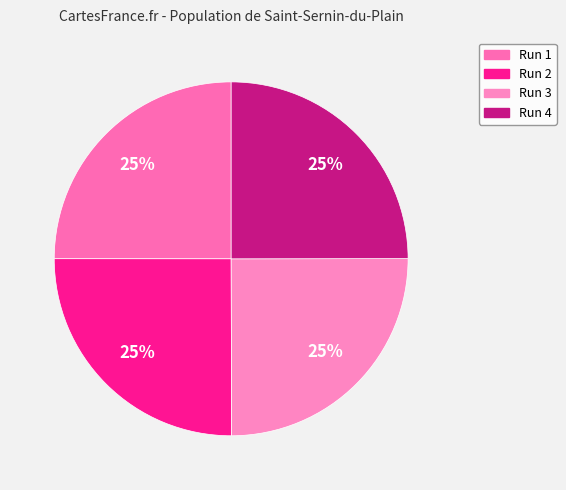

Count the number of slices in the pie.

4